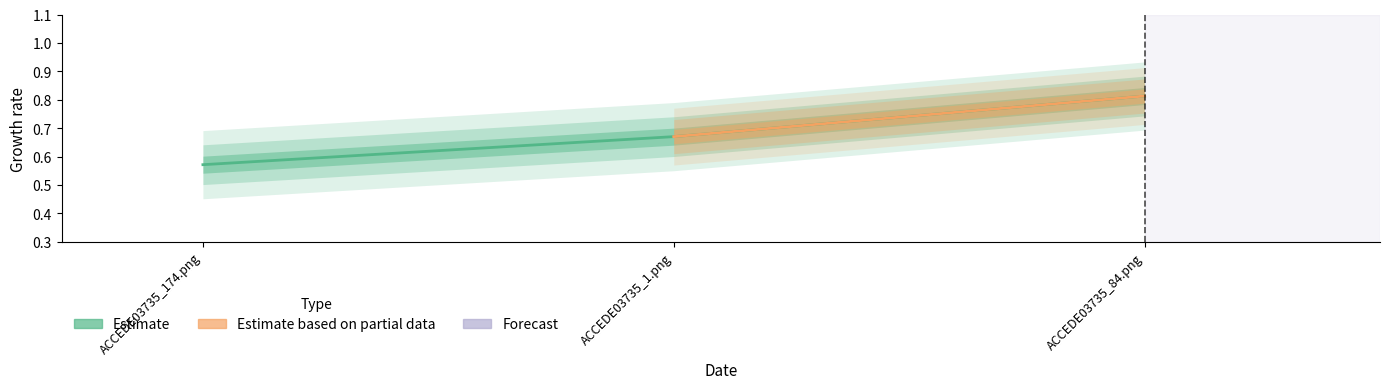

Reading left to right, extract all data points from this chart.

0.6	0.7	0.8